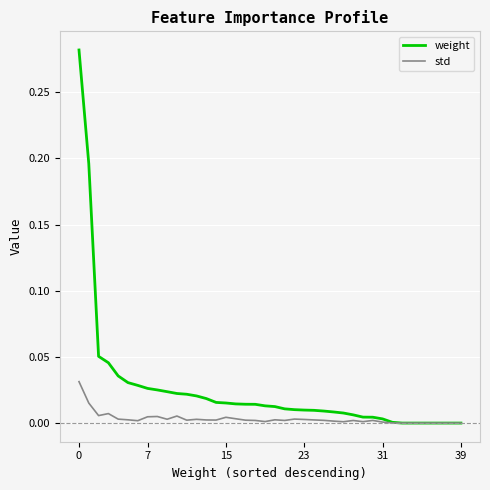

Which series has the largest total across all categories?

weight